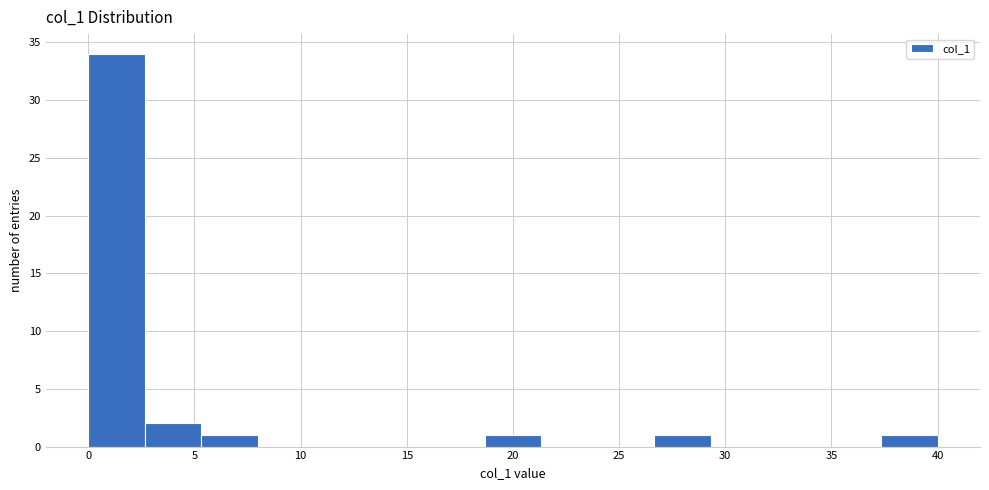

Over which range of the x-axis is the bar tallest?

0.0 to 2.5